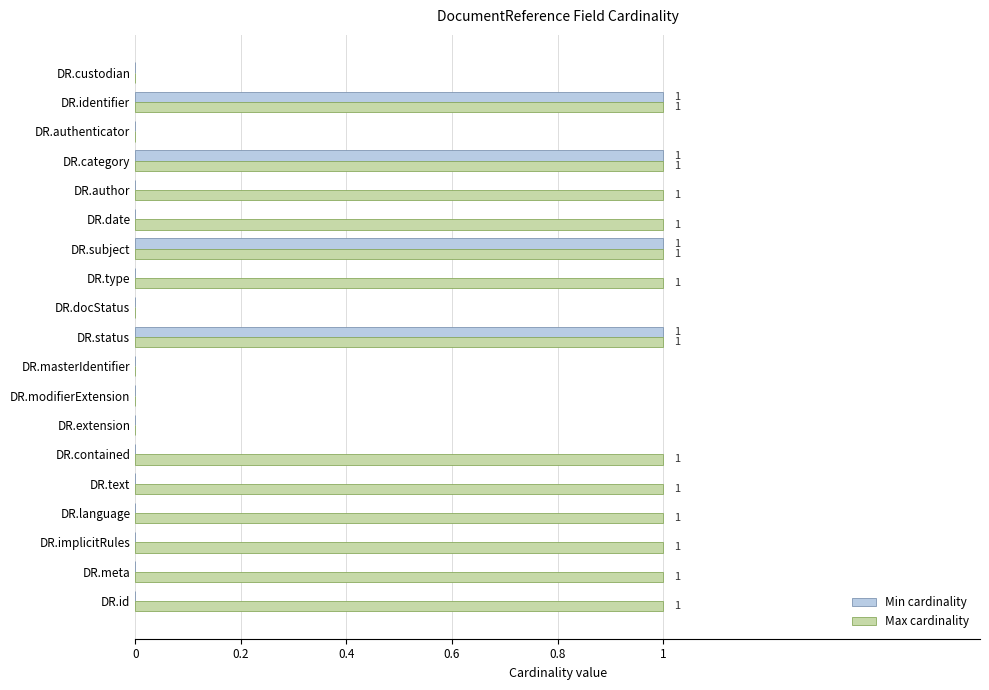

The value of Max cardinality at DR.implicitRules is 1. True or false?

True